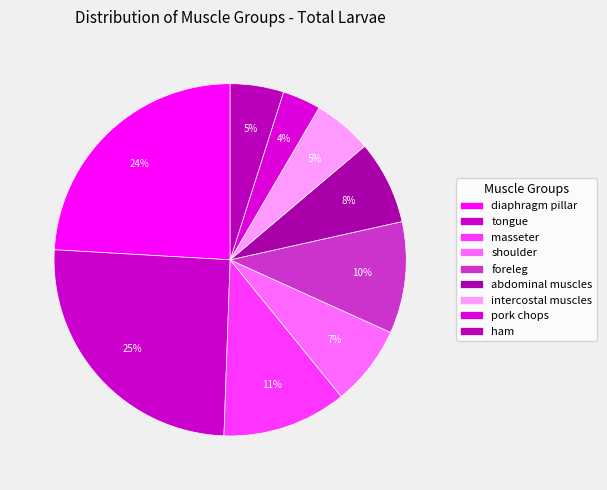

To the nearest percent, what is the combined percentage of pork chops and foreleg?

14%